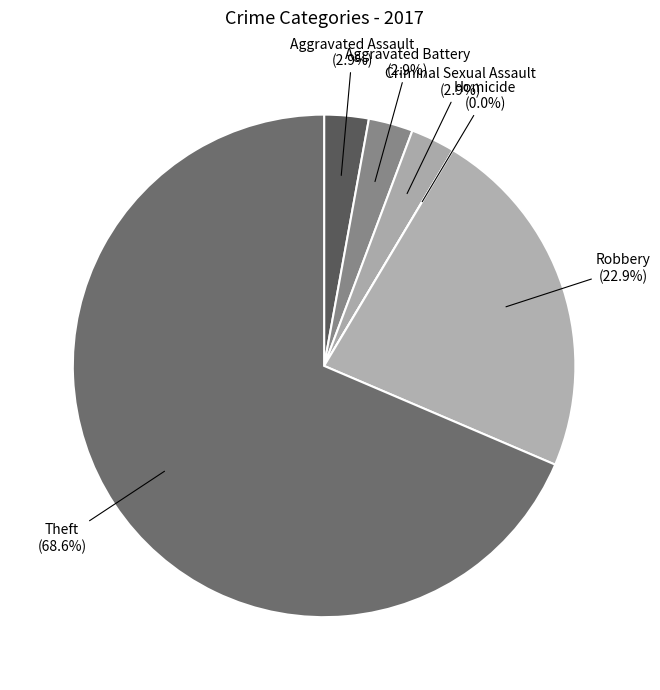

Combined, do Aggravated Assault and Aggravated Battery account for over 50%?

No